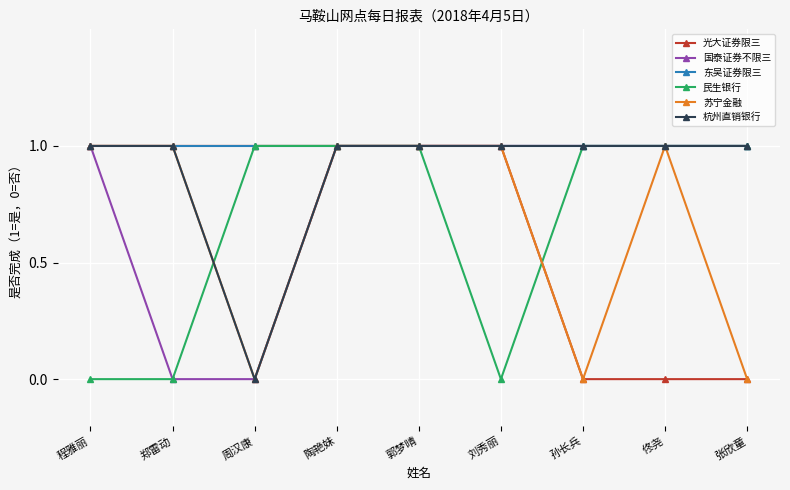

Read the 苏宁金融 value at 郭梦晴.

1